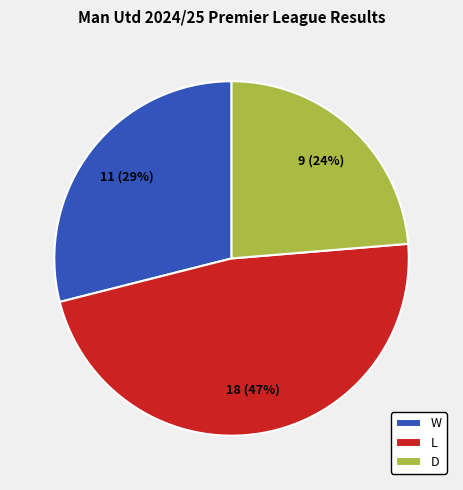

To the nearest percent, what is the combined percentage of L and D?

71%